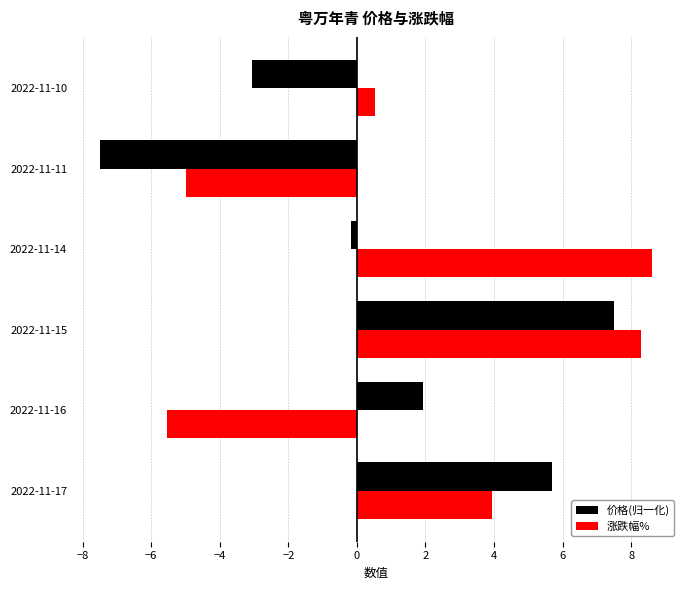

What are all the series names shown in the legend?

价格(归一化), 涨跌幅%